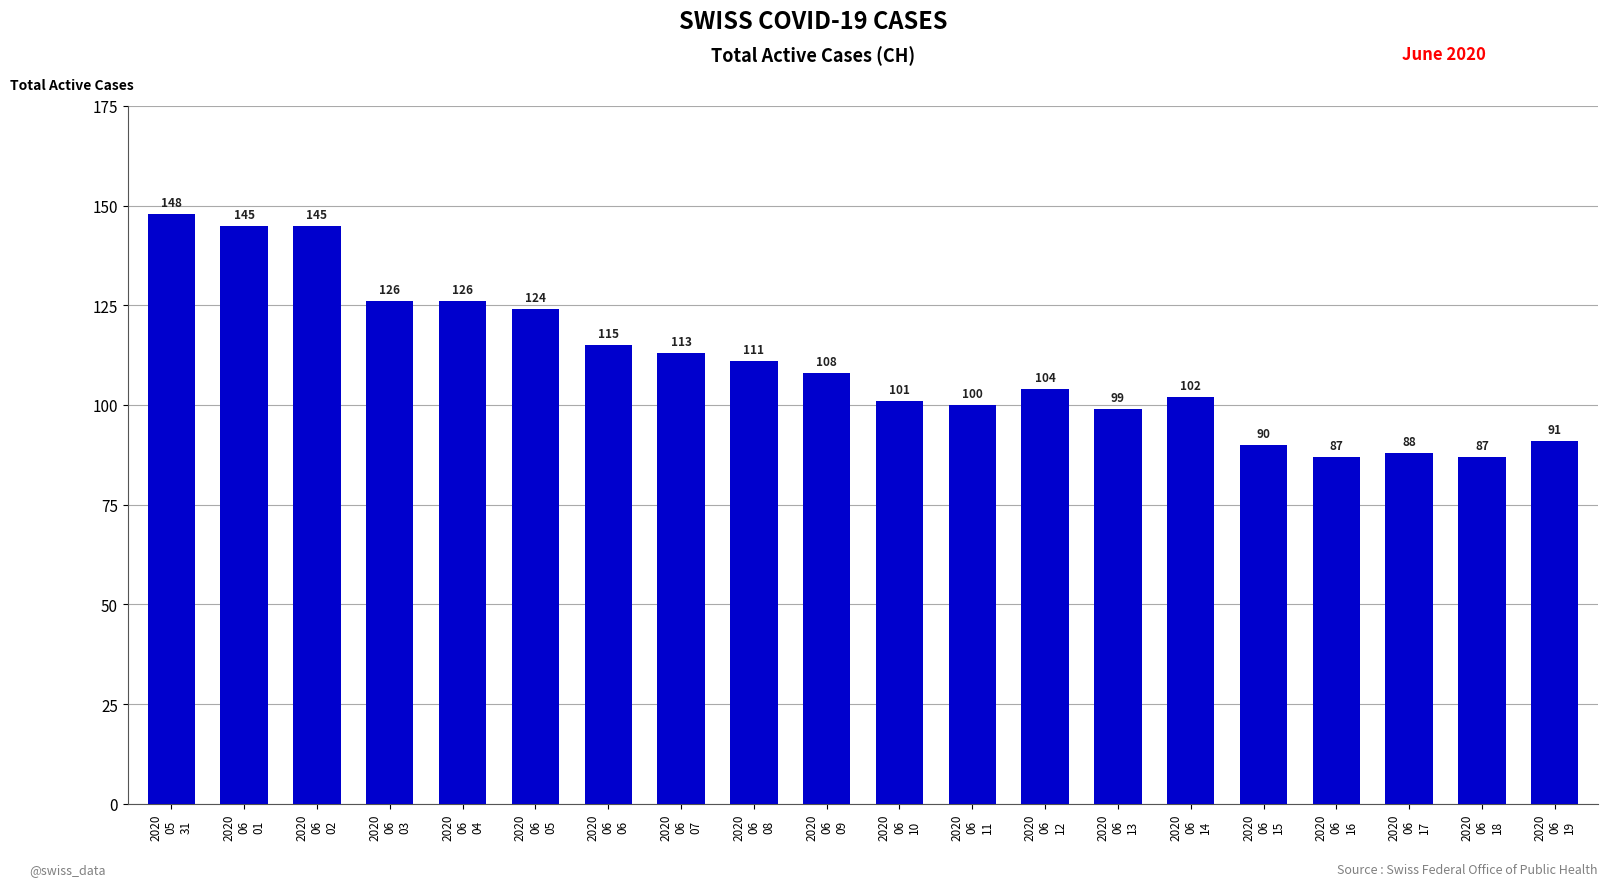

What is the difference between the second highest and minimum values?

58